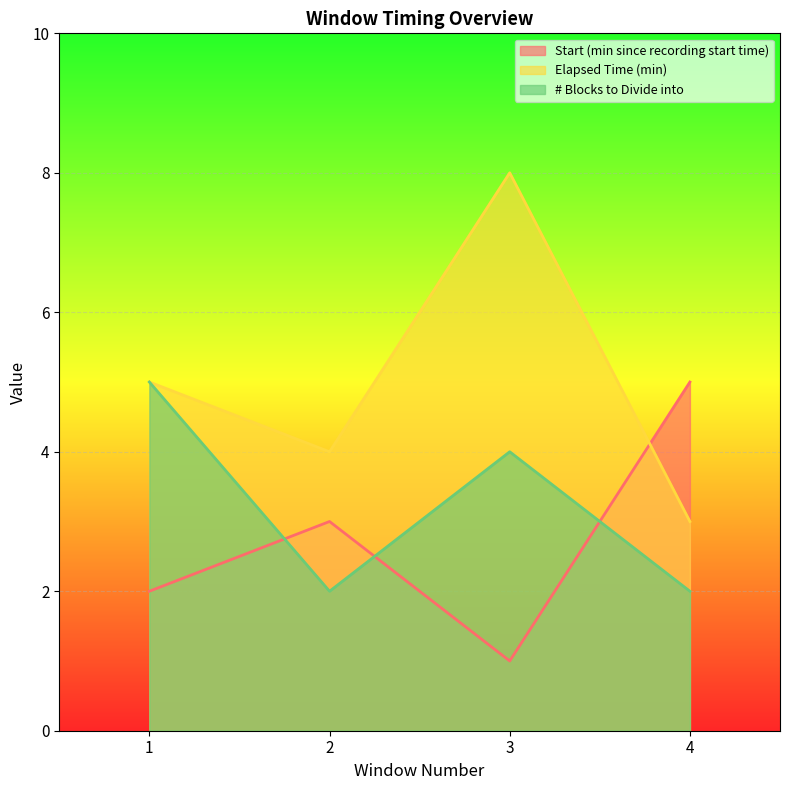

What is the value of the # Blocks to Divide into point at the 1st from the left?

5